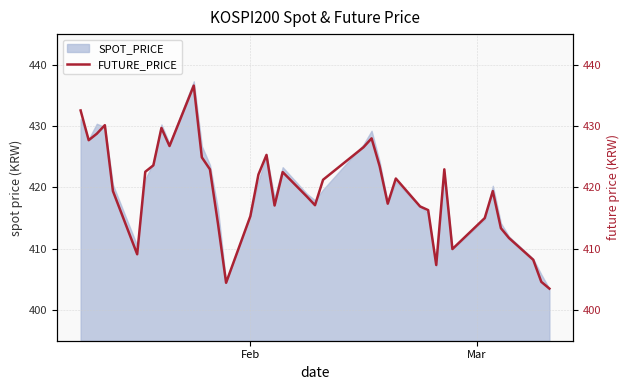

What is the lowest value of the SPOT_PRICE series?

403.5